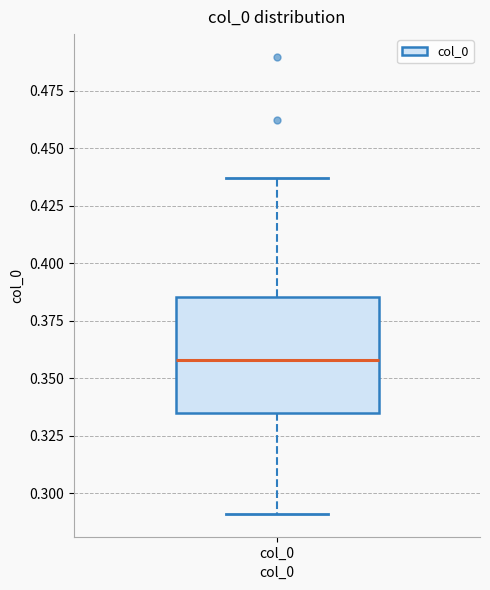

Where does the median line of the box for col_0 sit on the y-axis? The values are not printed on the chart, so give them approximately, as read against the axis.

0.360